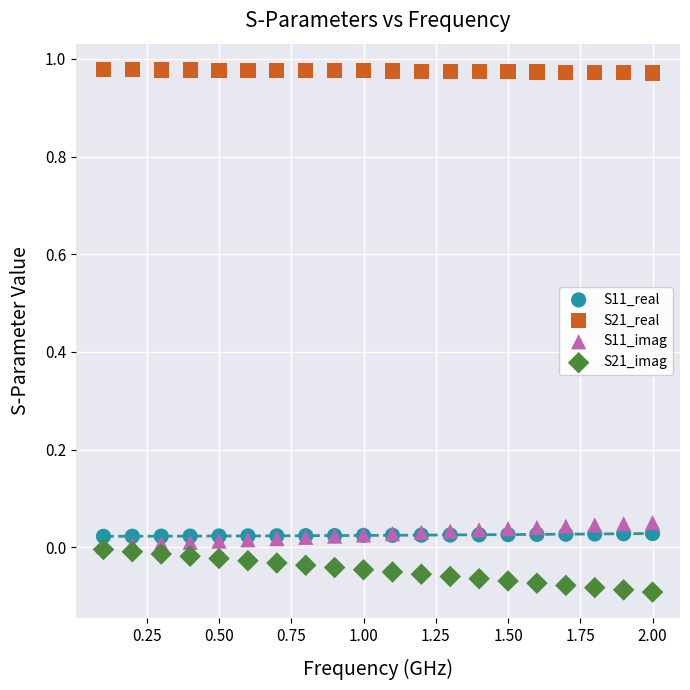

What are all the series names shown in the legend?

S11_real, S21_real, S11_imag, S21_imag